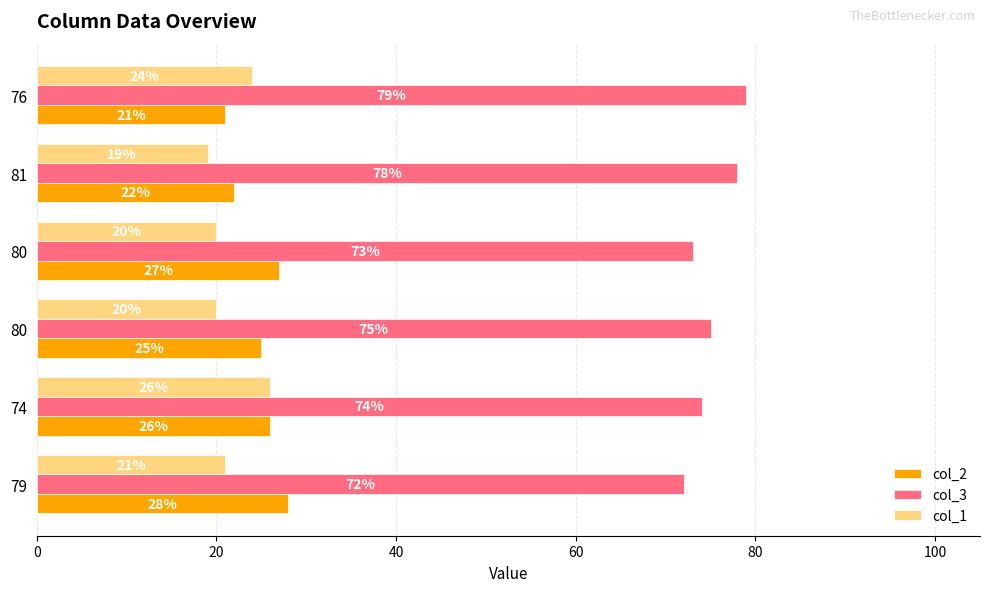

How many categories are shown in the chart?

6